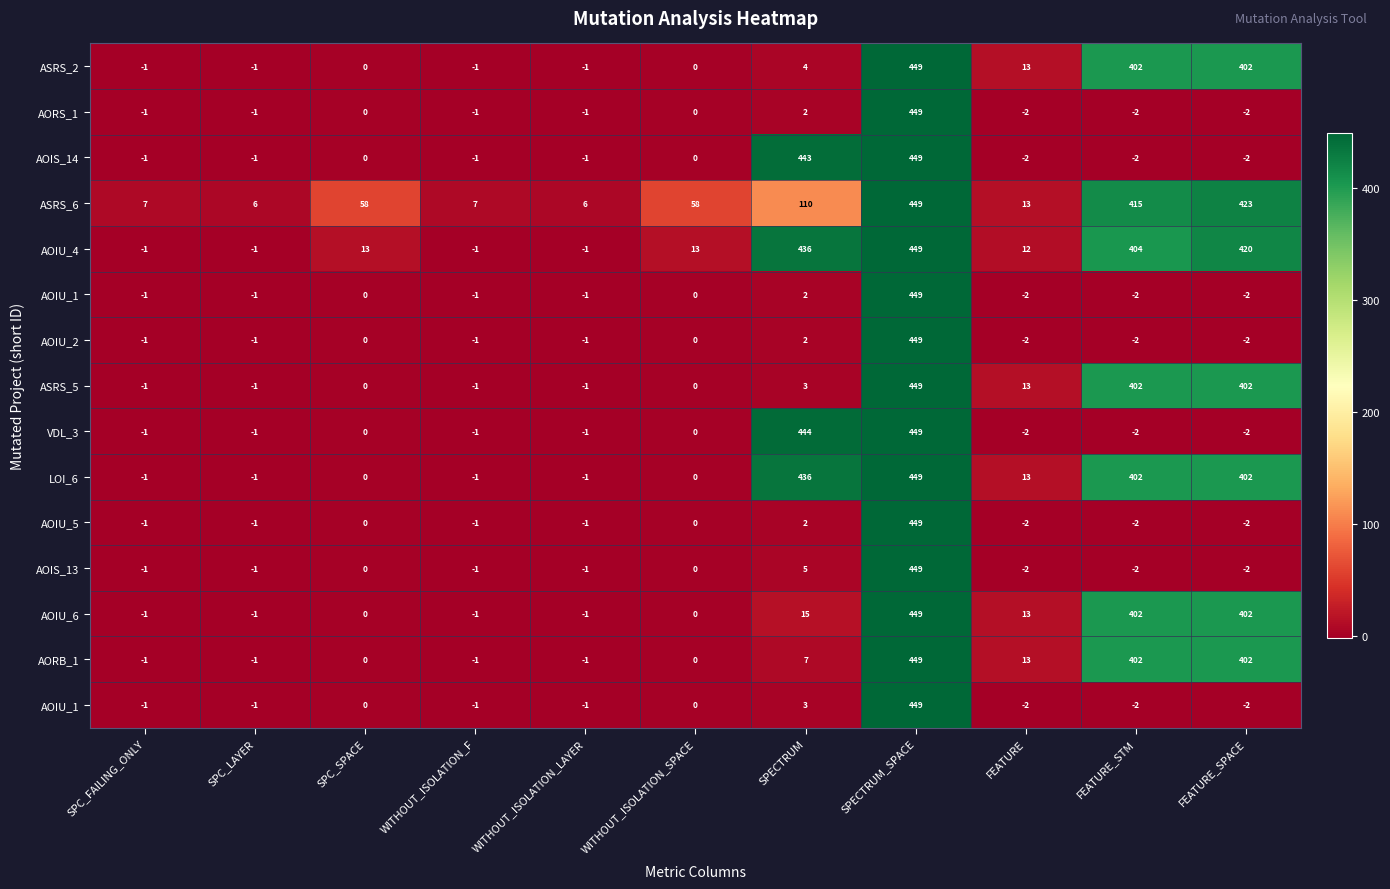

At which category is the sum across all series the highest?

SPECTRUM_SPACE